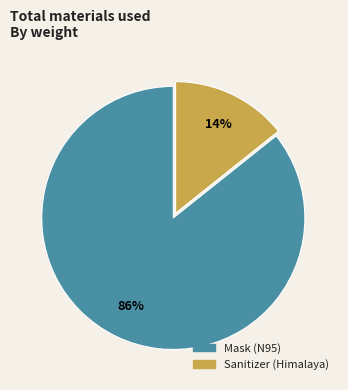

How many segments does this pie chart have?

2